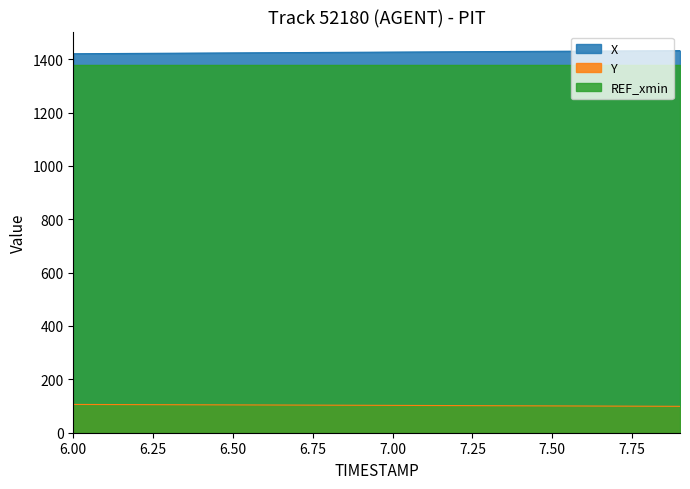

True or false: Y and X intersect in this chart.

False